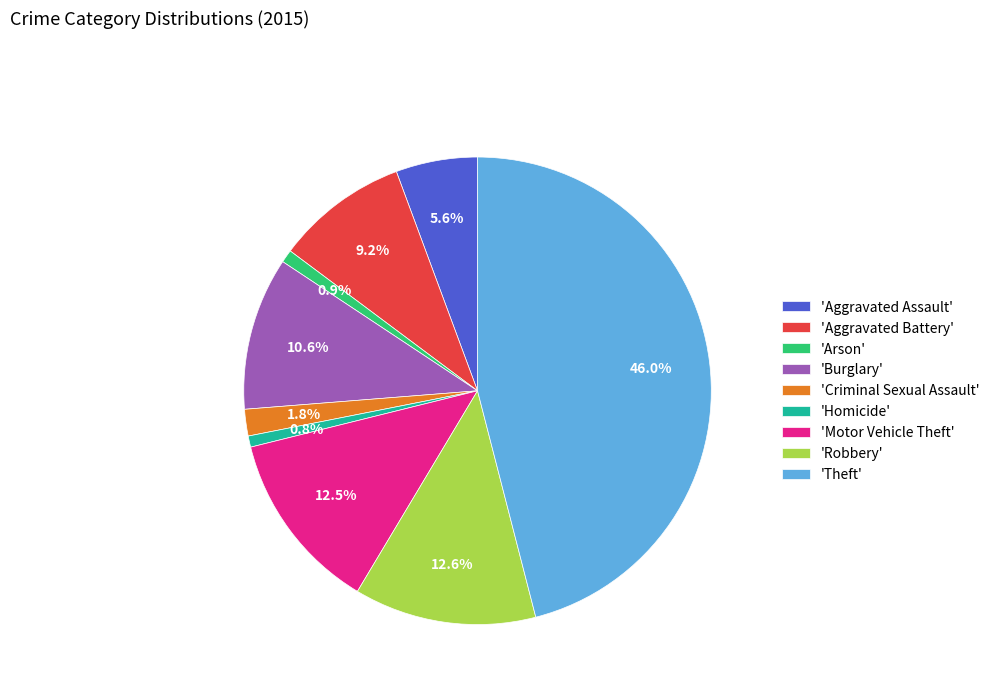

Count the number of slices in the pie.

9